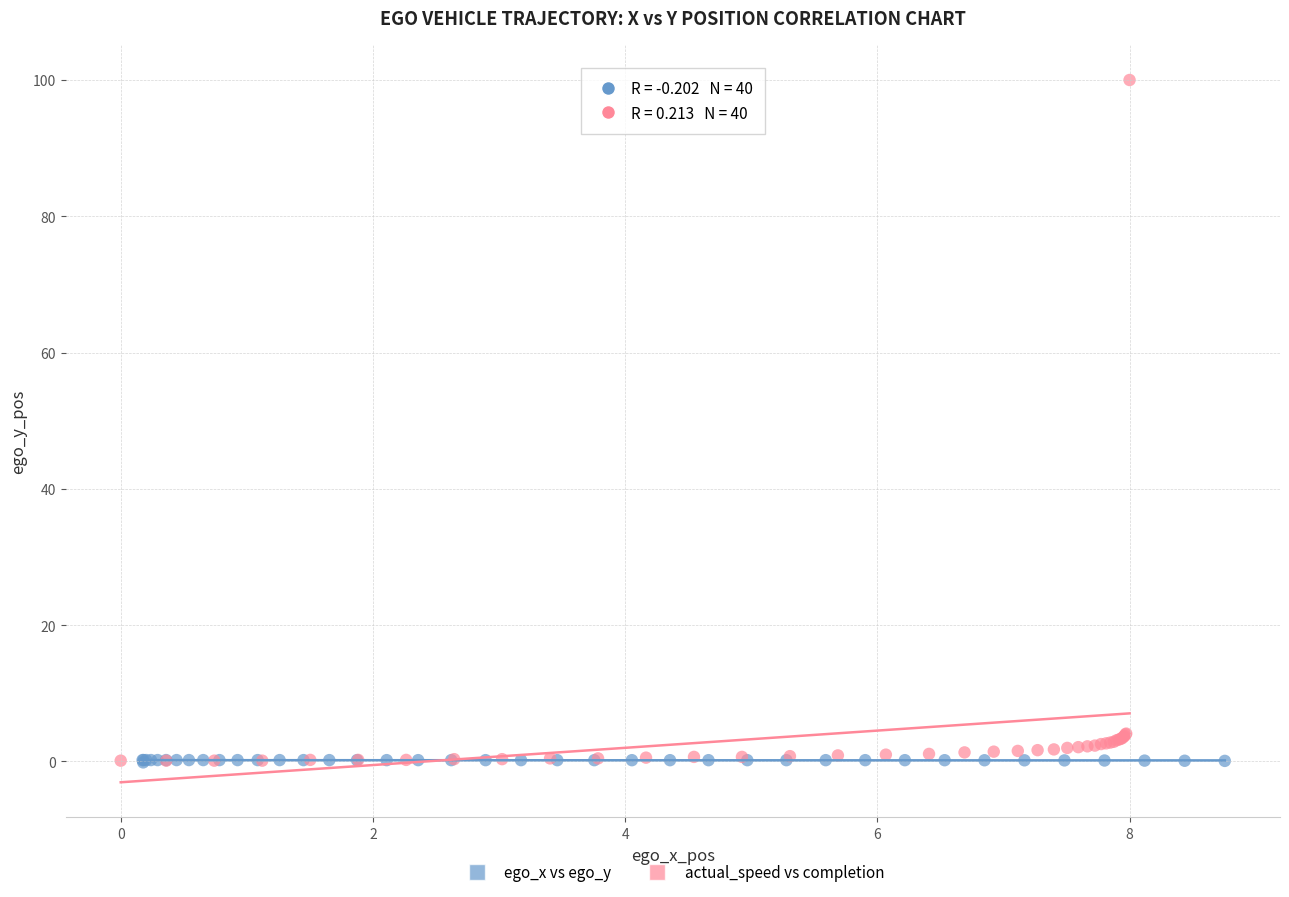

Which series reaches the maximum Y coordinate?

actual_speed vs completion